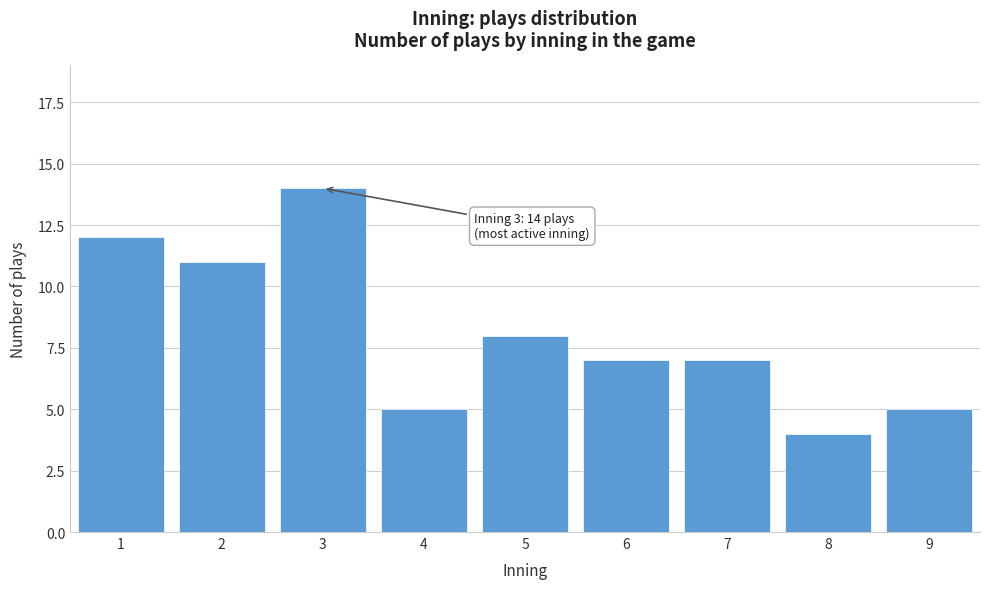

Reading right to left, transcribe all the data shown in this chart.

5	4	7	7	8	5	14	11	12